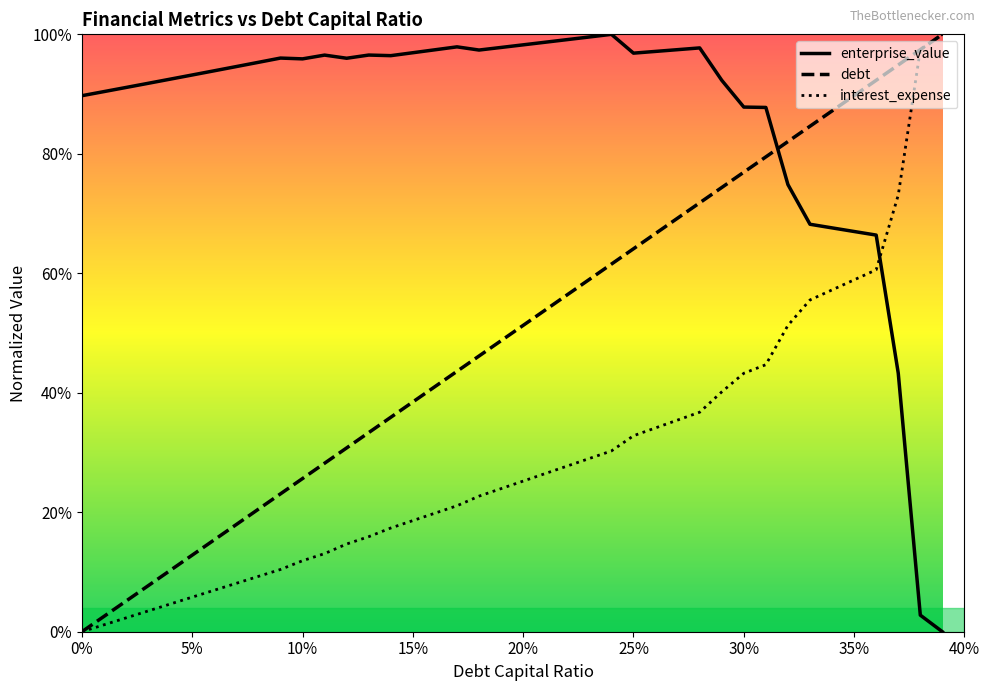

How many lines are shown in the chart?

3